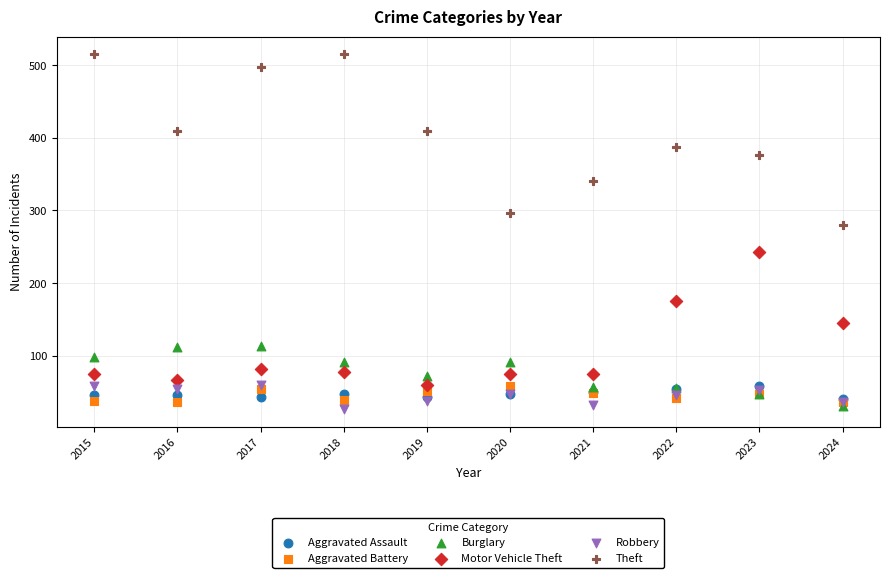

Across all series, what Y value is closest to 271?

280